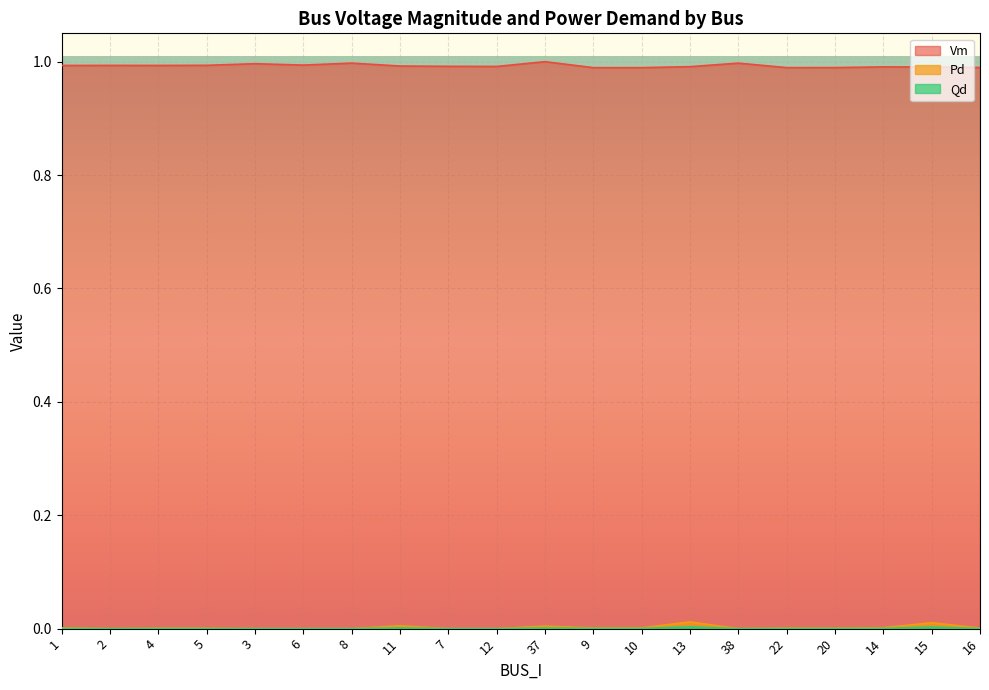

In Vm, how many points are lower than both neighbors (excluding endpoints)?

5